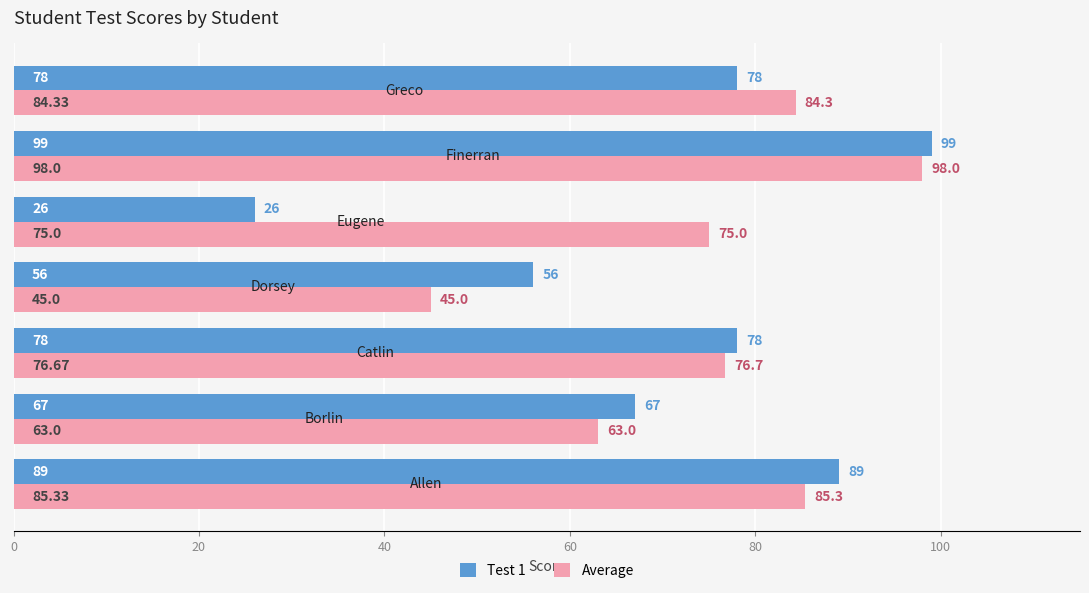

Rank the series by their average value, from highest to lowest.

Average, Test 1